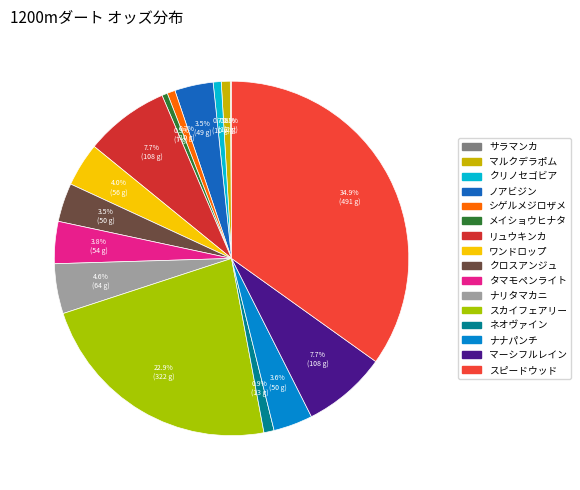

Is it true that タマモペンライト is 11% of the pie?

False